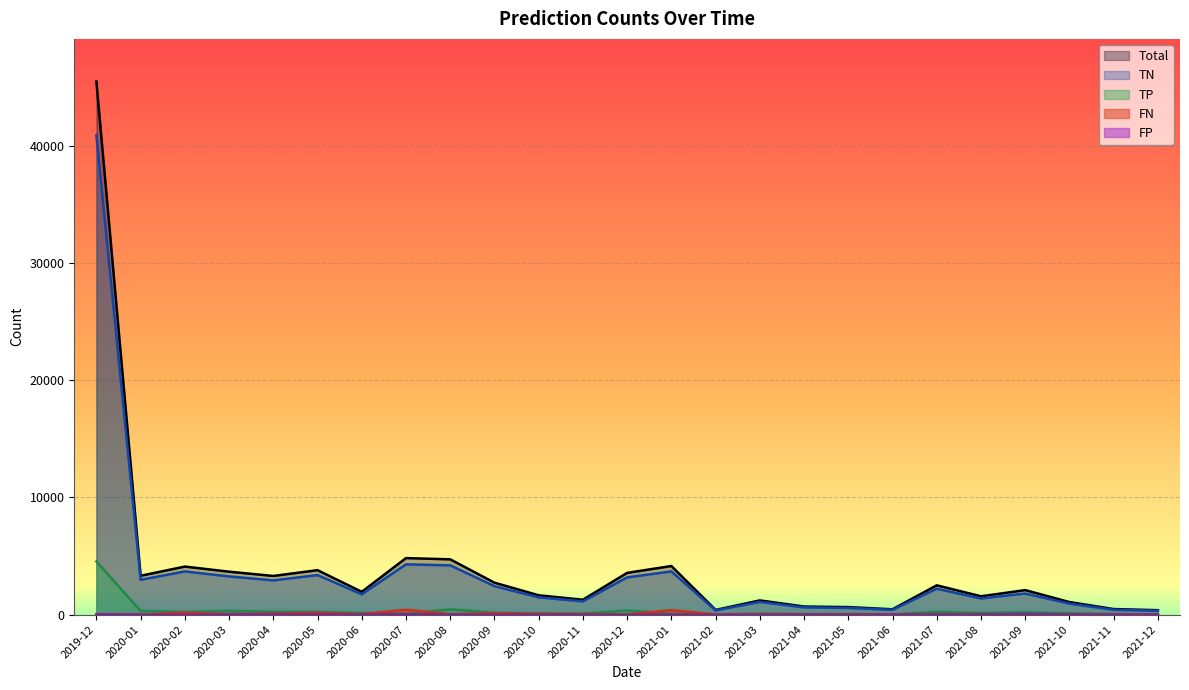

Reading left to right, list all the values displayed in this chart.

Total: 2019-12=45489	2020-01=3318	2020-02=4103	2020-03=3667	2020-04=3303	2020-05=3797	2020-06=1949	2020-07=4826	2020-08=4721	2020-09=2729	2020-10=1651	2020-11=1273	2020-12=3567	2021-01=4151	2021-02=403	2021-03=1215	2021-04=692	2021-05=644	2021-06=459	2021-07=2503	2021-08=1568	2021-09=2095	2021-10=1073	2021-11=477	2021-12=381
TP: 2019-12=4535	2020-01=317	2020-02=231	2020-03=319	2020-04=245	2020-05=236	2020-06=148	2020-07=73	2020-08=450	2020-09=169	2020-10=104	2020-11=89	2020-12=355	2021-01=66	2021-02=16	2021-03=93	2021-04=52	2021-05=53	2021-06=28	2021-07=235	2021-08=139	2021-09=207	2021-10=111	2021-11=49	2021-12=26
TN: 2019-12=40903	2020-01=2974	2020-02=3688	2020-03=3264	2020-04=2924	2020-05=3377	2020-06=1736	2020-07=4294	2020-08=4210	2020-09=2431	2020-10=1473	2020-11=1135	2020-12=3180	2021-01=3692	2021-02=362	2021-03=1087	2021-04=618	2021-05=573	2021-06=415	2021-07=2211	2021-08=1380	2021-09=1802	2021-10=938	2021-11=418	2021-12=333
FN: 2019-12=7	2020-01=16	2020-02=175	2020-03=47	2020-04=92	2020-05=153	2020-06=49	2020-07=419	2020-08=41	2020-09=119	2020-10=66	2020-11=45	2020-12=25	2021-01=379	2021-02=25	2021-03=35	2021-04=21	2021-05=15	2021-06=16	2021-07=27	2021-08=34	2021-09=21	2021-10=9	2021-11=5	2021-12=14
FP: 2019-12=44	2020-01=11	2020-02=9	2020-03=37	2020-04=42	2020-05=31	2020-06=16	2020-07=40	2020-08=20	2020-09=10	2020-10=8	2020-11=4	2020-12=7	2021-01=14	2021-02=0	2021-03=0	2021-04=1	2021-05=3	2021-06=0	2021-07=30	2021-08=15	2021-09=65	2021-10=15	2021-11=5	2021-12=8